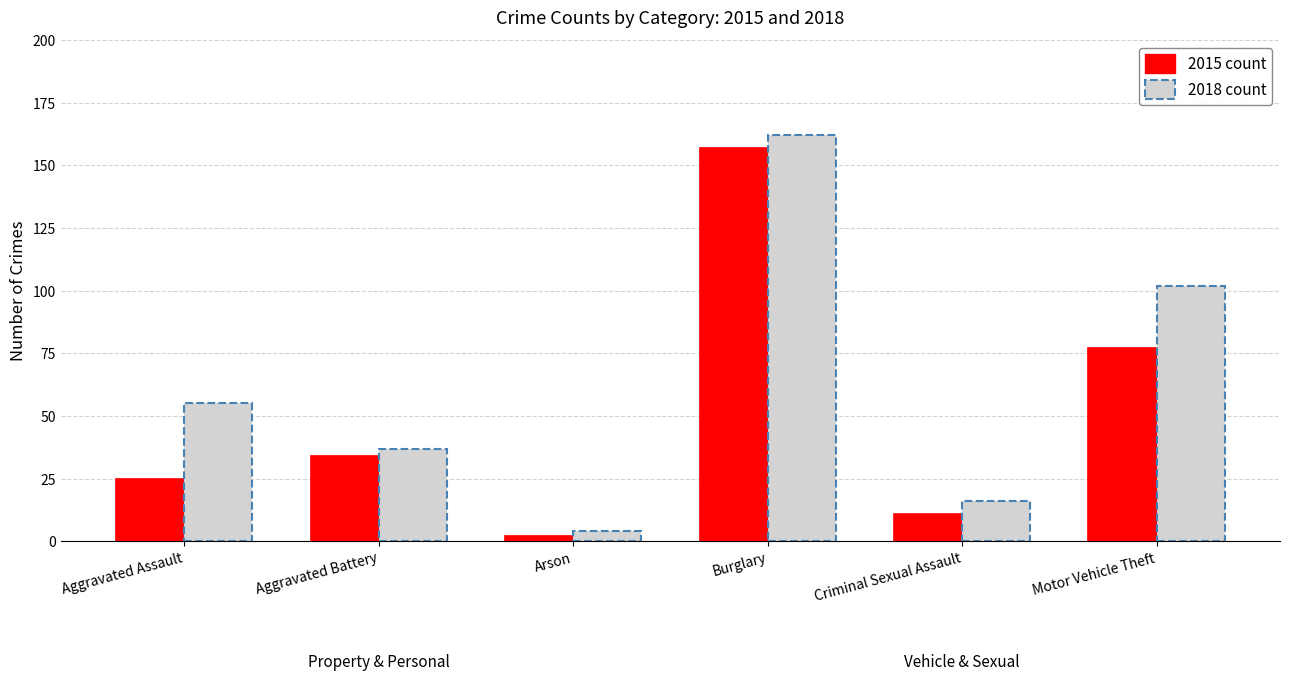

Reading left to right, list all the values displayed in this chart.

2015 count: 25	34	2	157	11	77
2018 count: 55	37	4	162	16	102